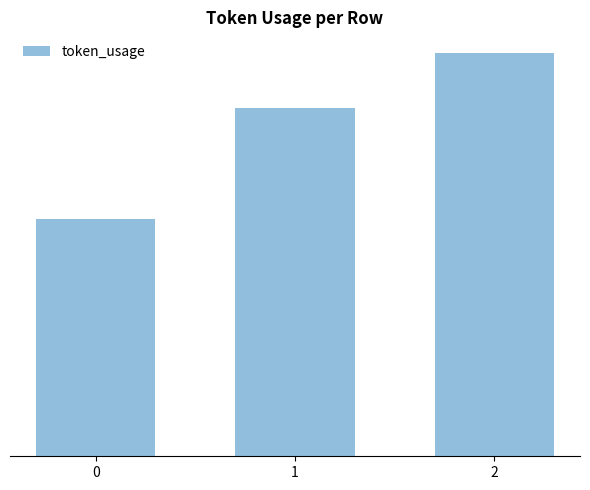

Which category has the highest value across all series?

2